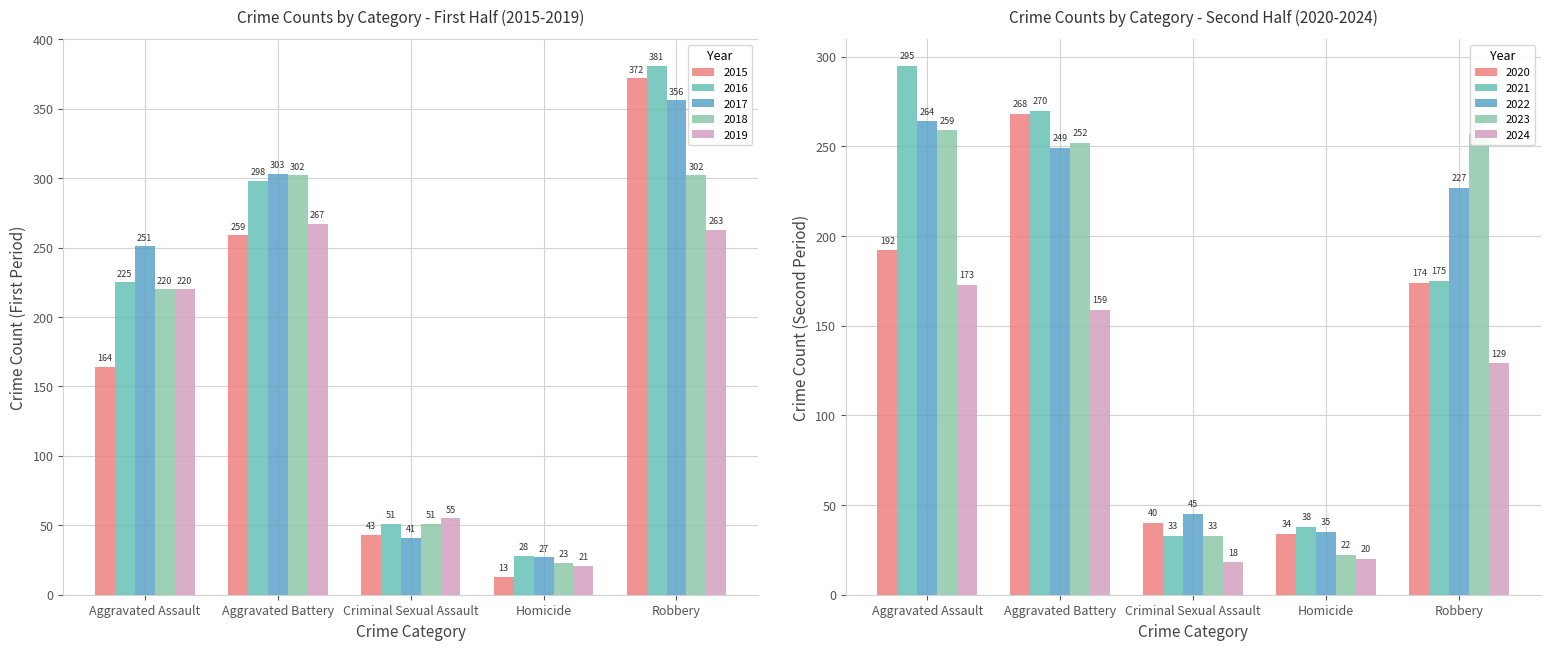

Count the number of data series in this chart.

5